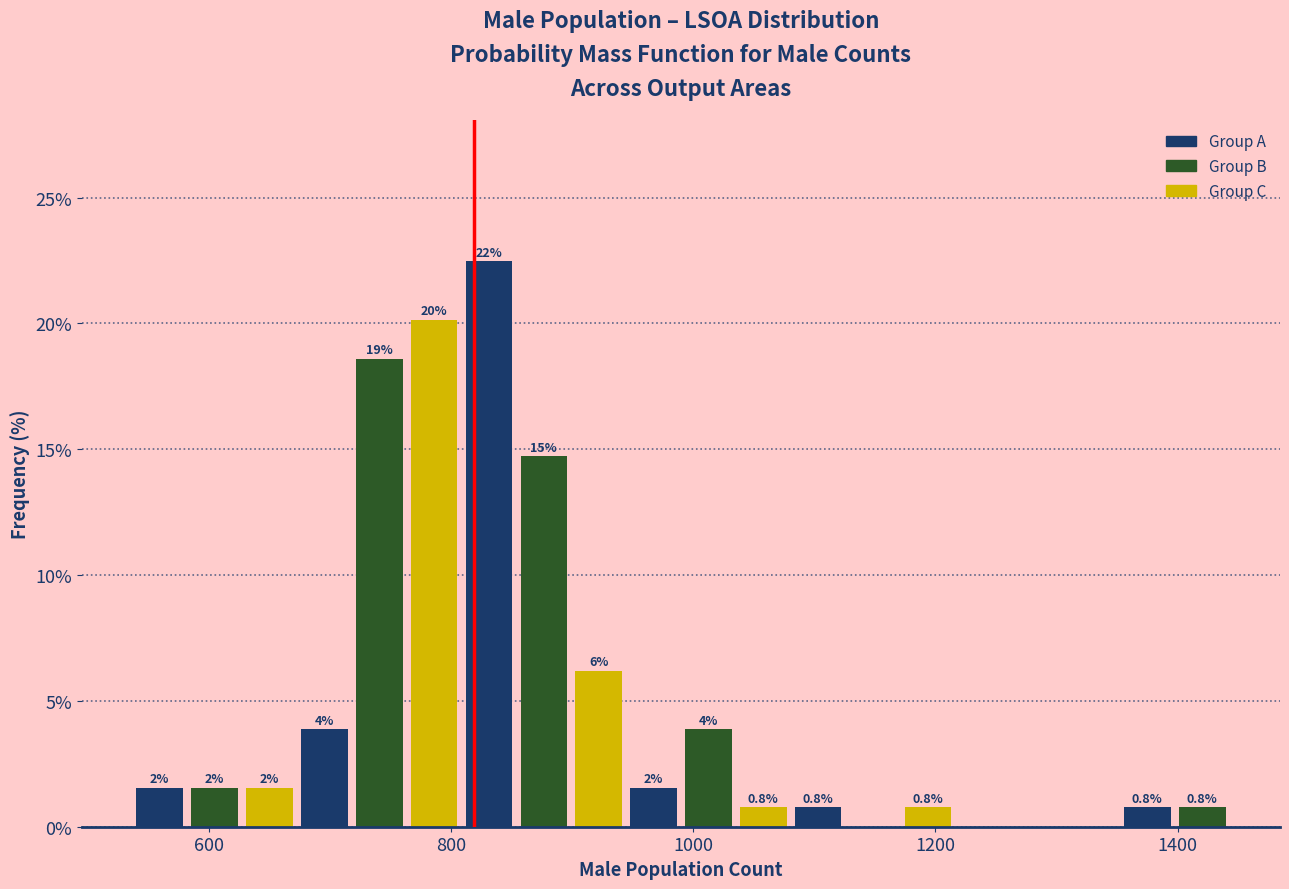

Around what value on the x-axis is the tallest bar? Give the approximate position of its centre, as read against the axis.

840